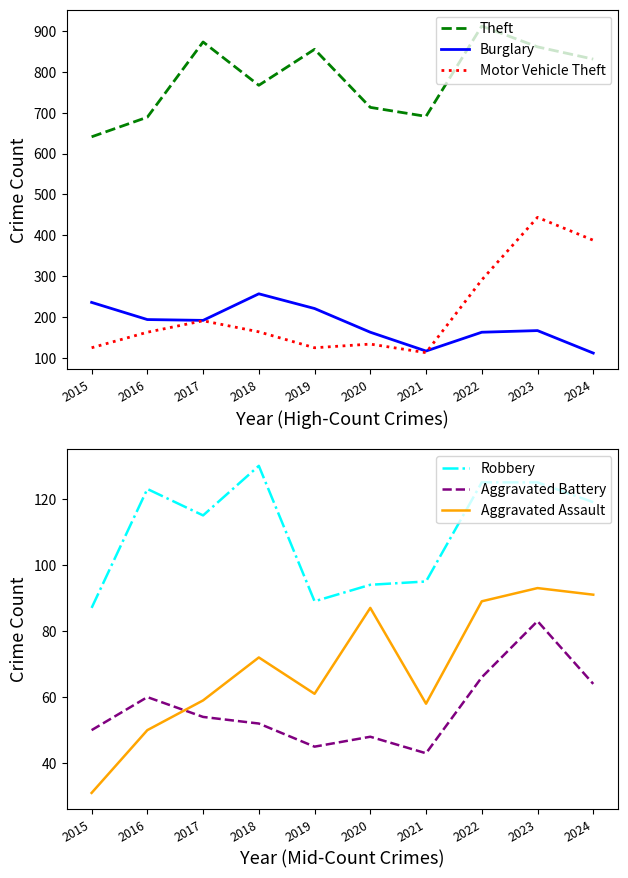

Is it true that Robbery equals 115 at 2017?

True